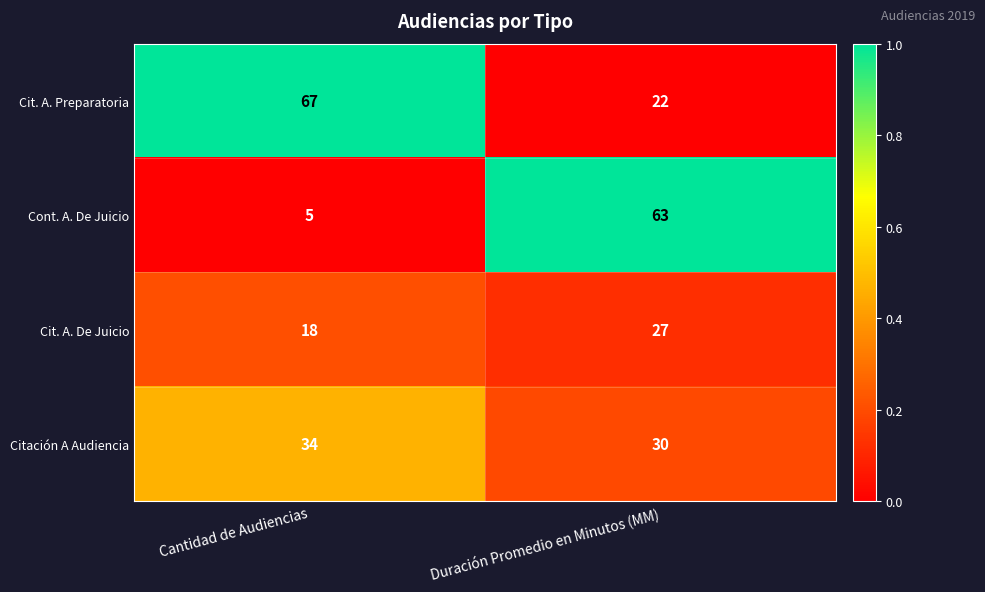

Reading right to left, extract all data points from this chart.

Cit. A. Preparatoria: 22	67
Cont. A. De Juicio: 63	5
Cit. A. De Juicio: 27	18
Citación A Audiencia: 30	34